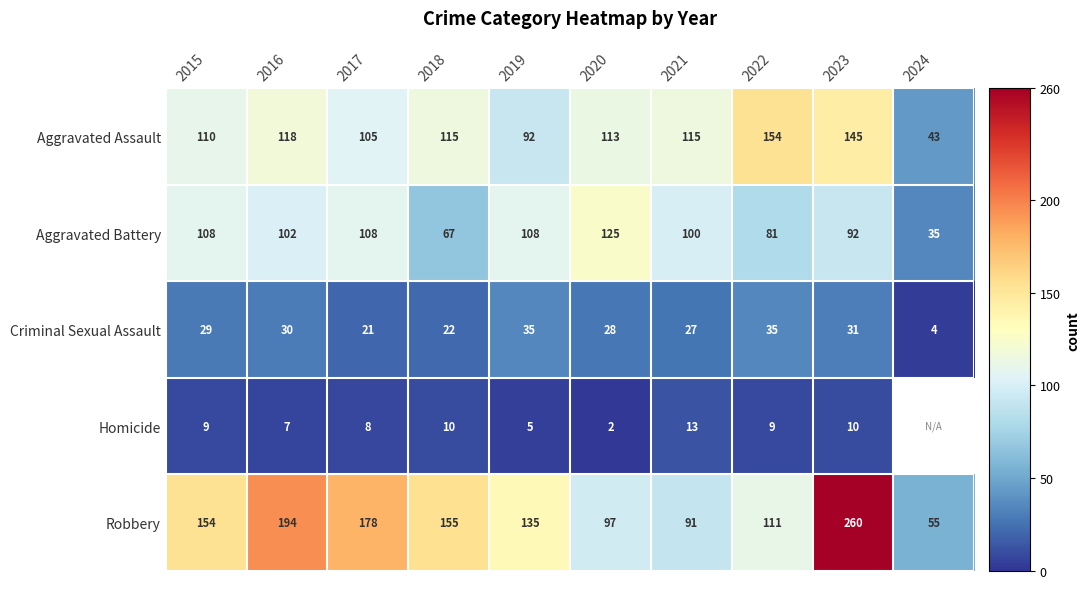

What is the sum of the Robbery values at 2020 and 2024?

152